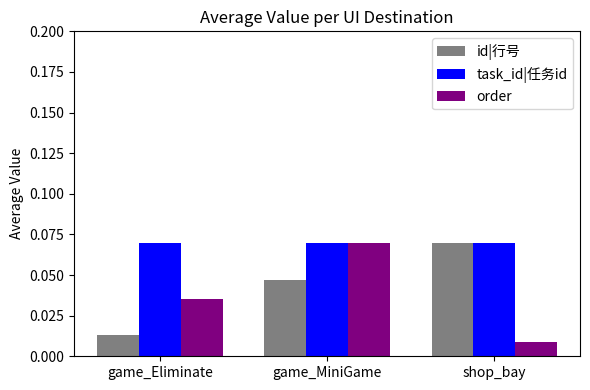

How many data points does each series have?

3